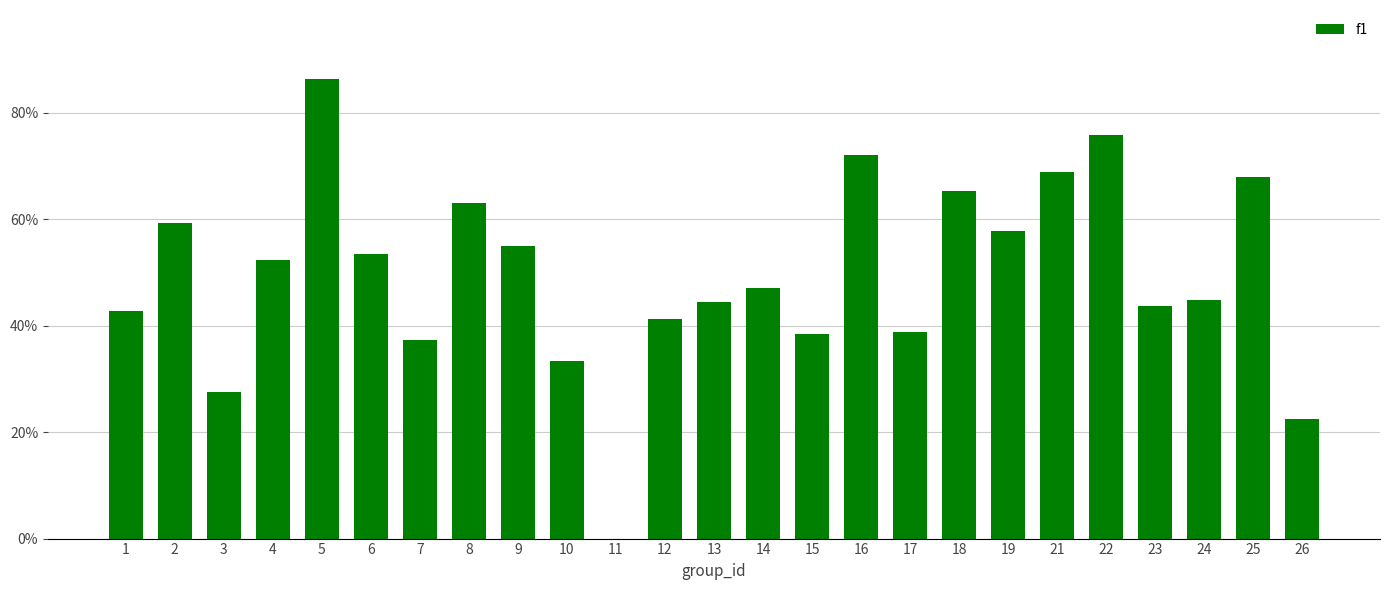

What is the change in value from 13 to 22?

+0.3